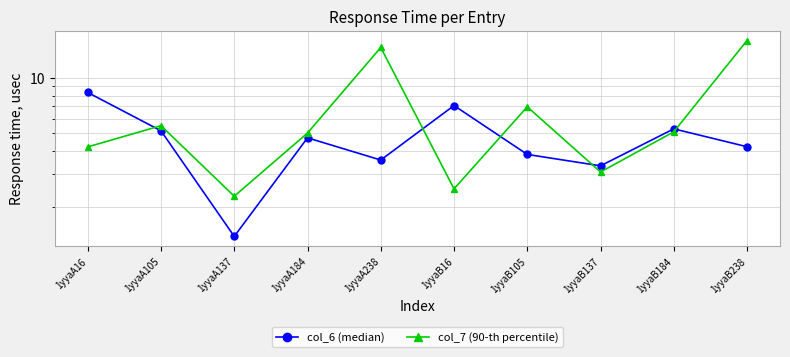

At how many categories does at least one series exceed 14?

2